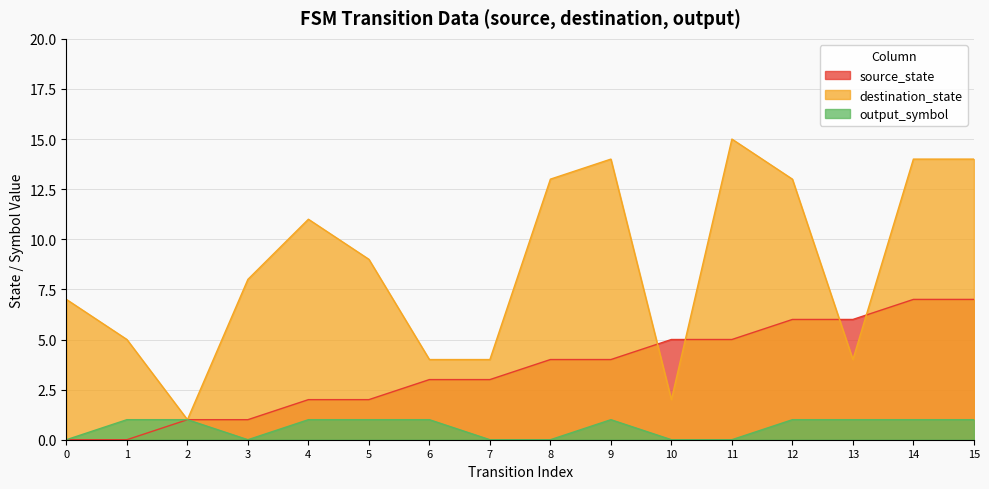

Is the value of destination_state at 2 greater than the value of source_state at 7?

No